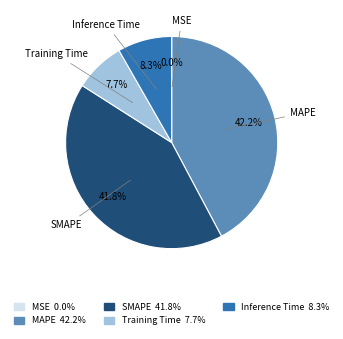

Is there a majority slice in this chart?

No